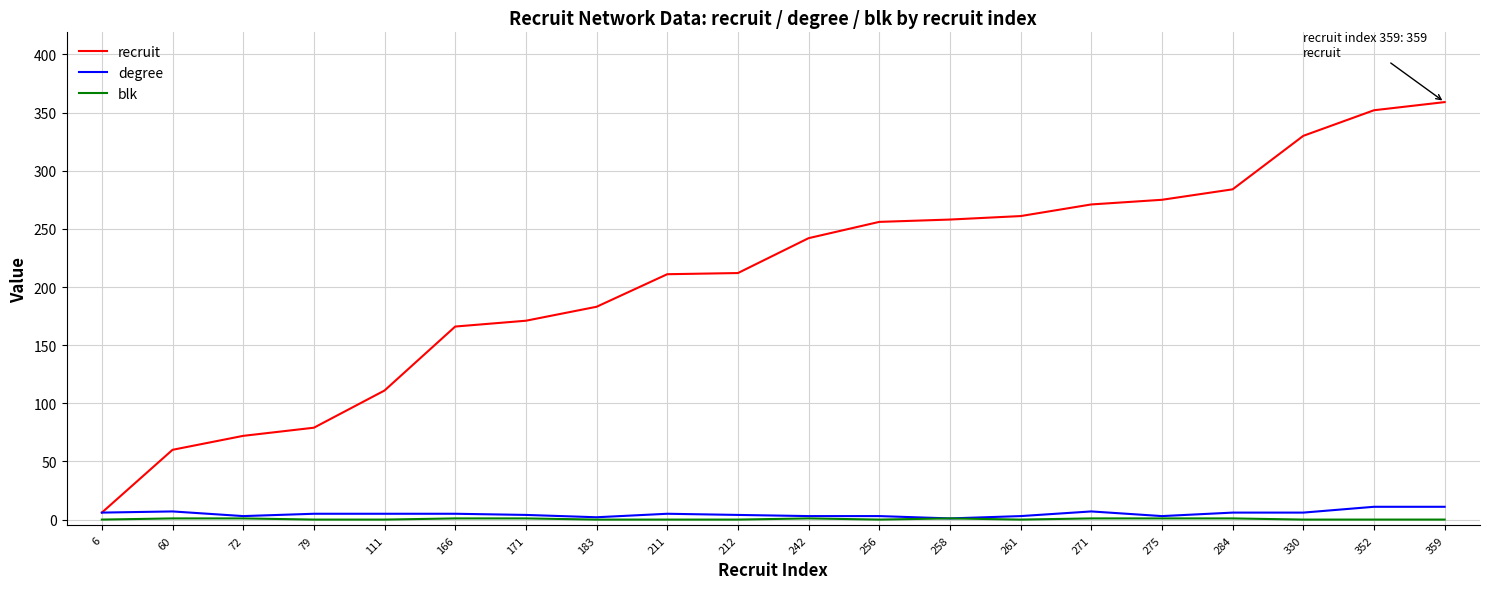

The recruit series shows 393 at 284. True or false?

False